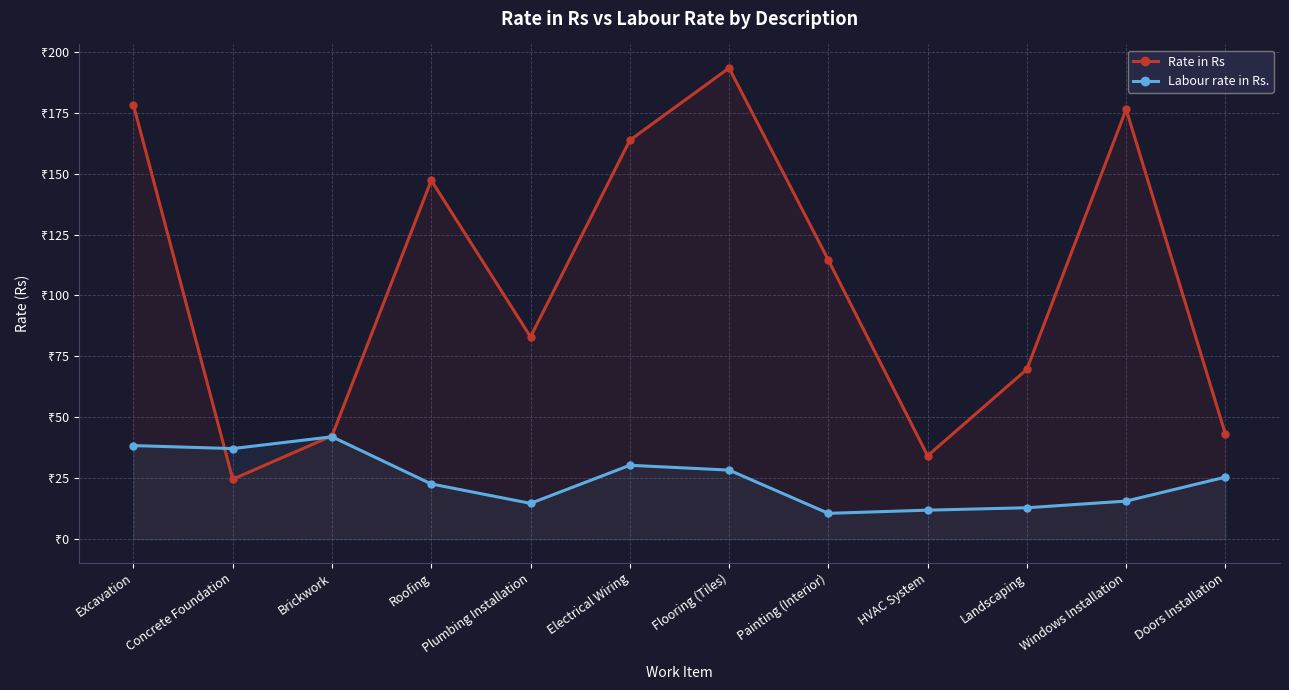

What is the greatest value displayed?

193.3